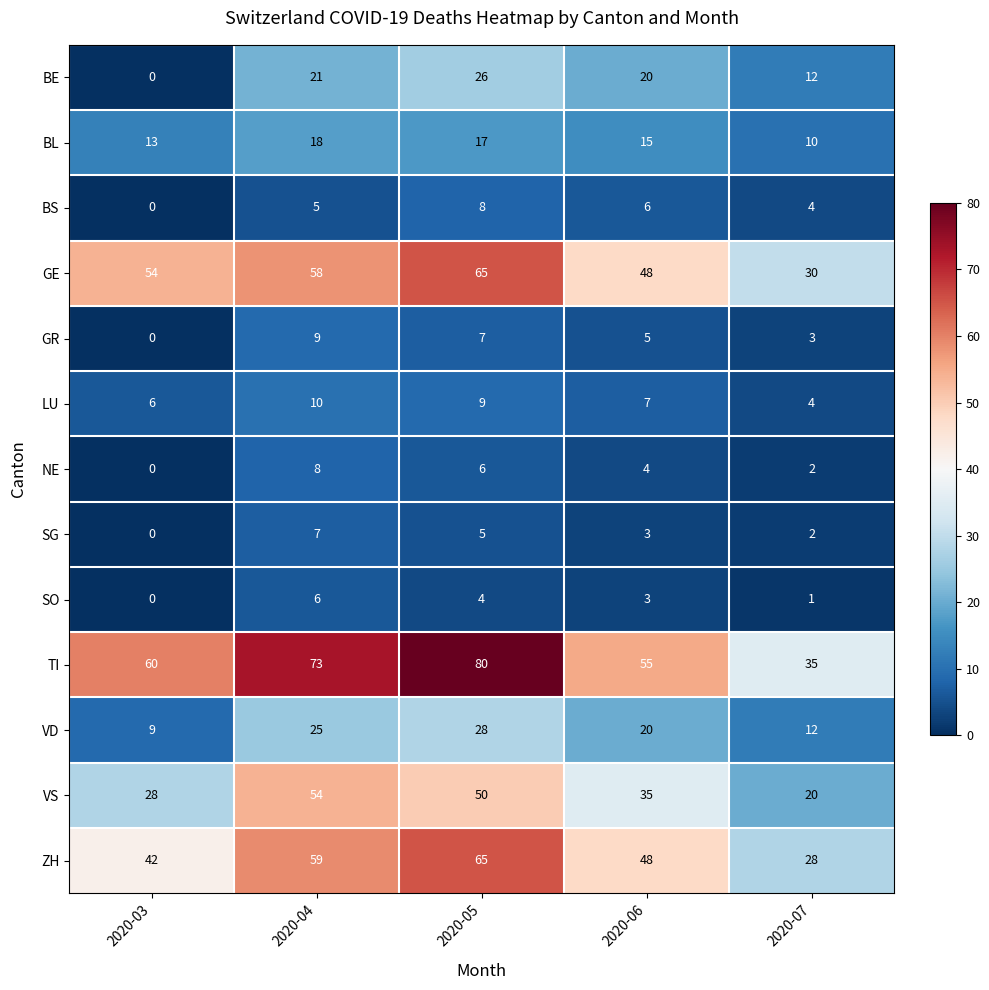

What is the difference between the BL values at 2020-06 and 2020-04?

3